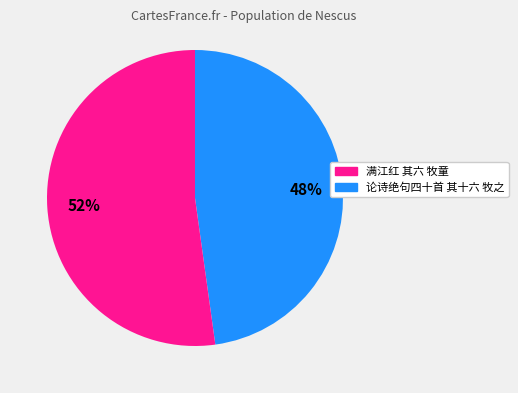

Is there a majority slice in this chart?

Yes